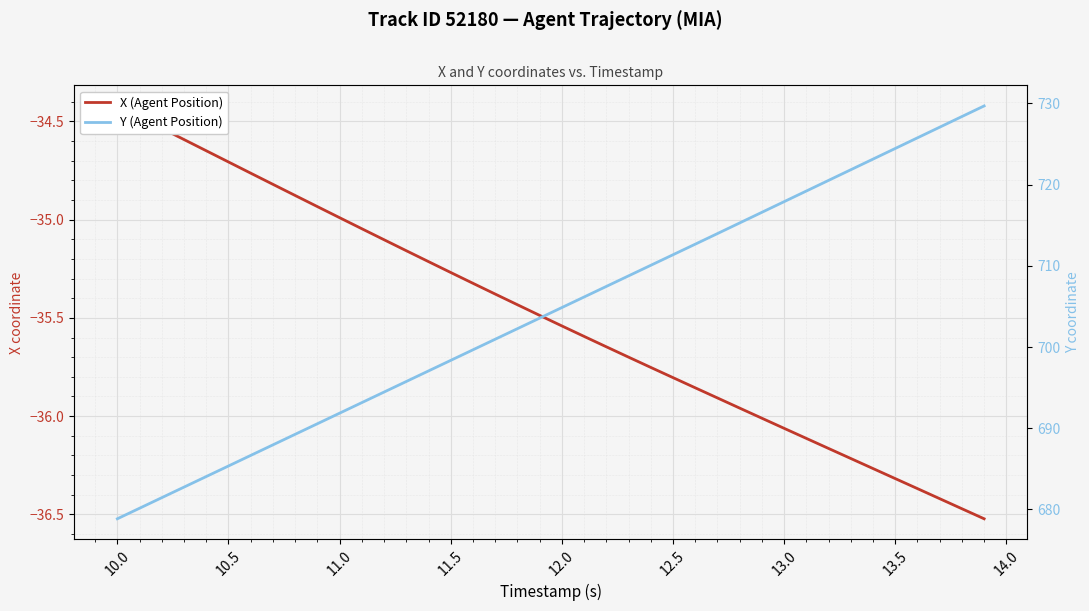

Is this an area chart (filled region under the line)?

No